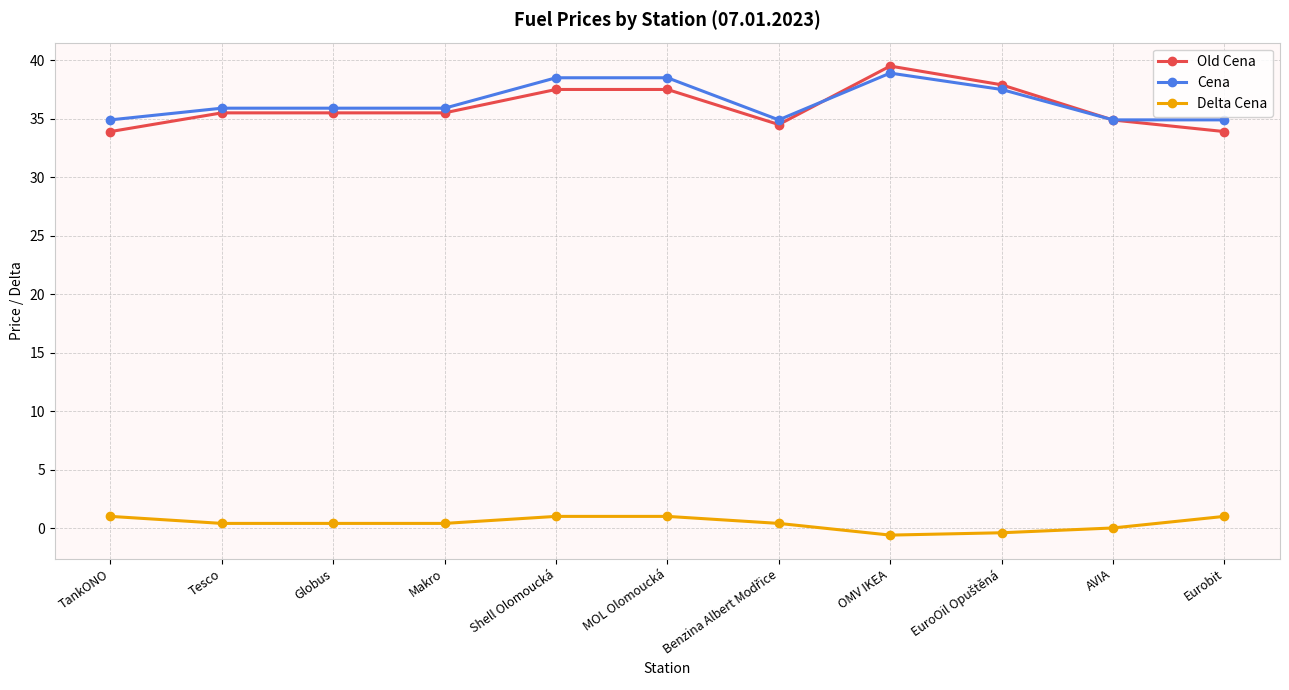

True or false: Old Cena has more than 0 interior local peaks.

True